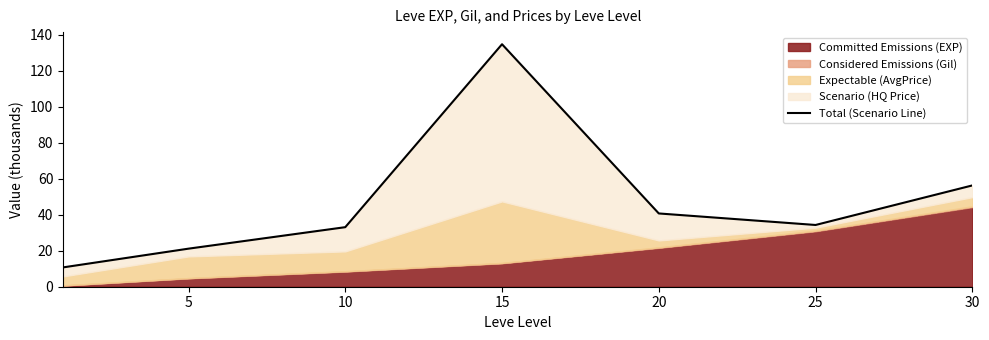

What is the value of the 4th point from the left?

134.7